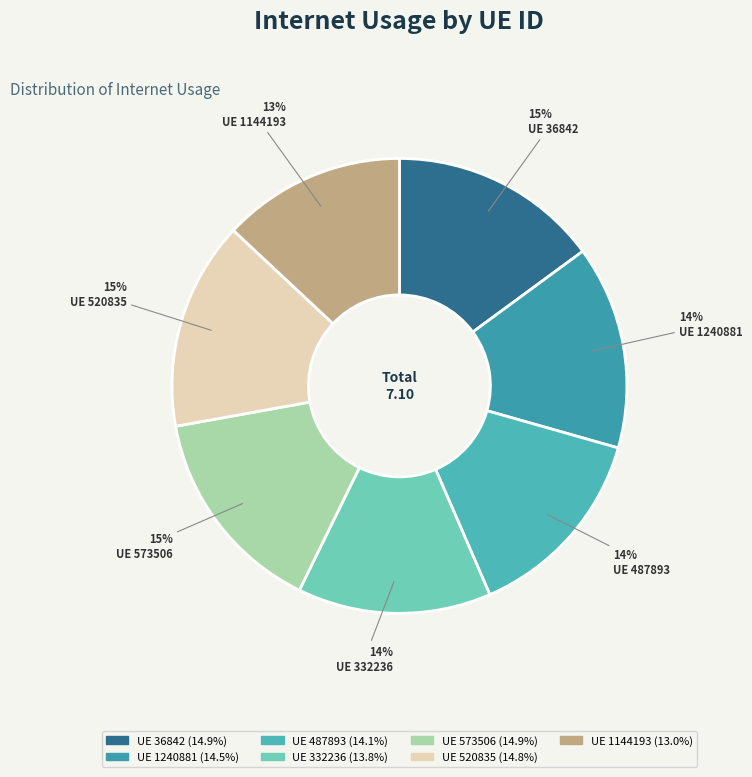

How many segments does this pie chart have?

7